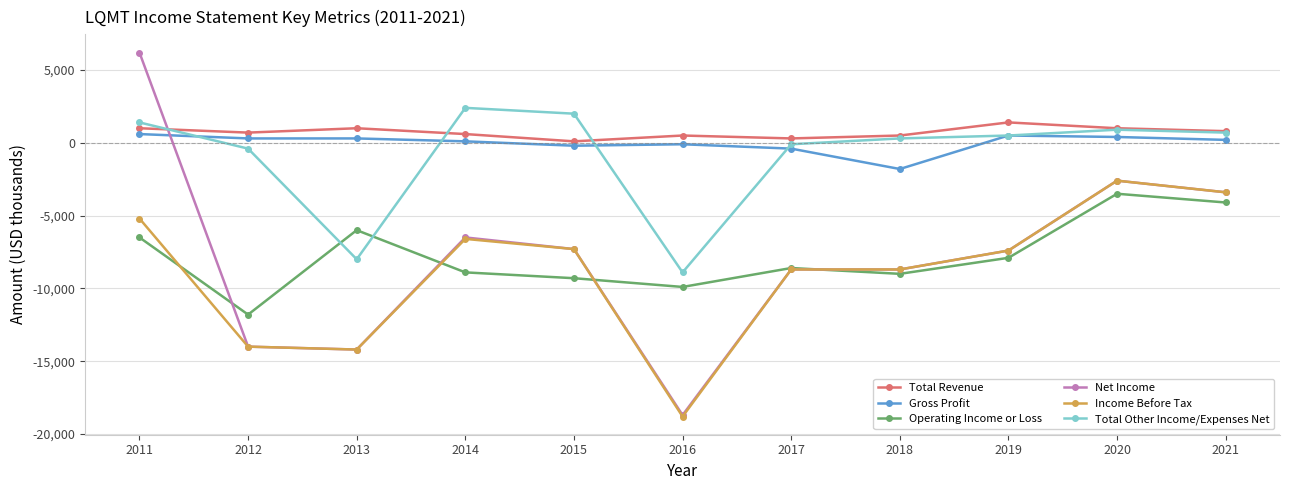

True or false: Gross Profit and Income Before Tax intersect in this chart.

False